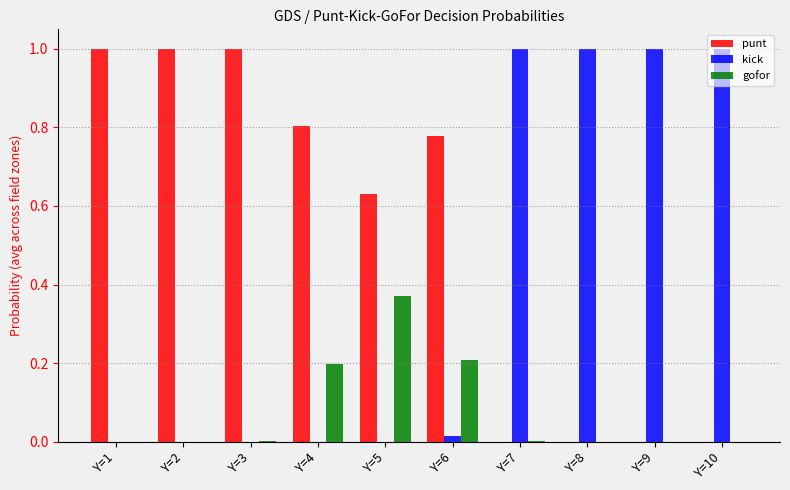

Which series changed the most between Y=6 and Y=10?

kick